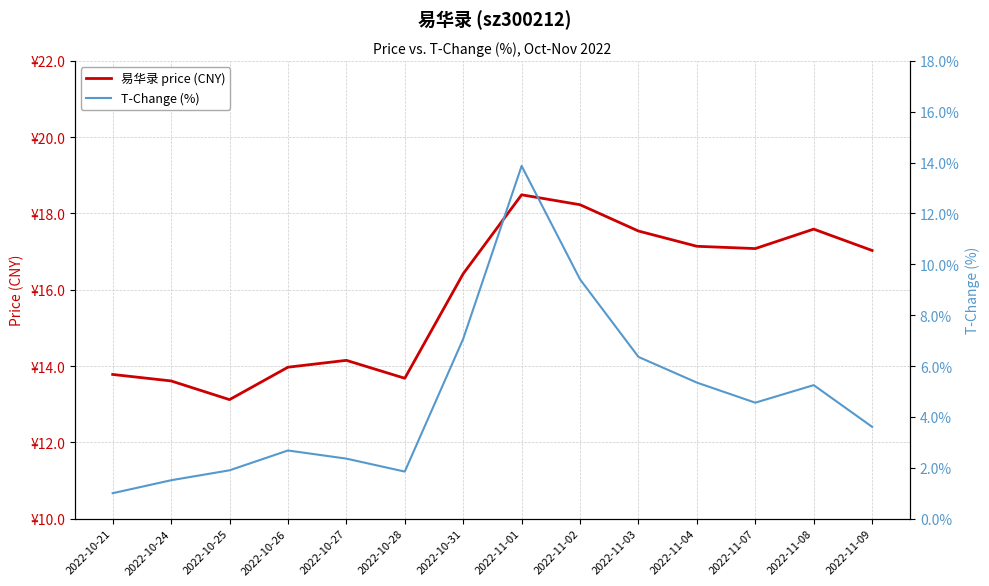

True or false: 易华录 price (CNY) has a value of 6.3 at 2022-11-08.

False